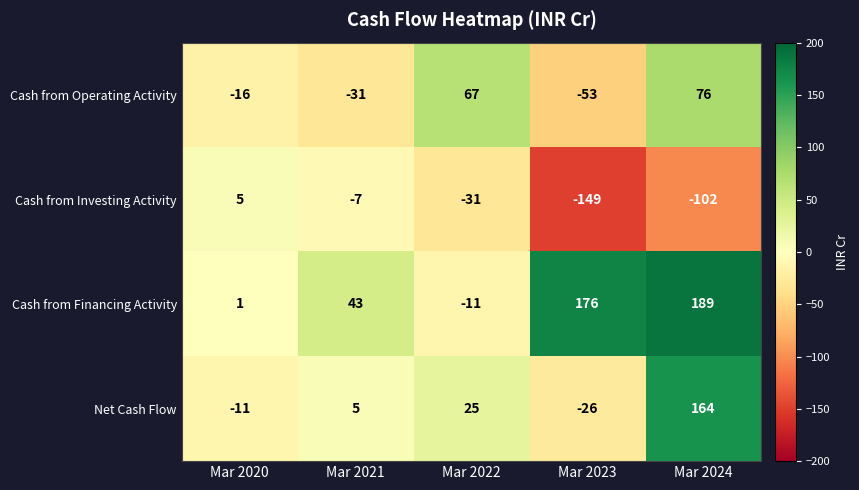

Which series has the largest range (max minus min)?

Cash from Financing Activity